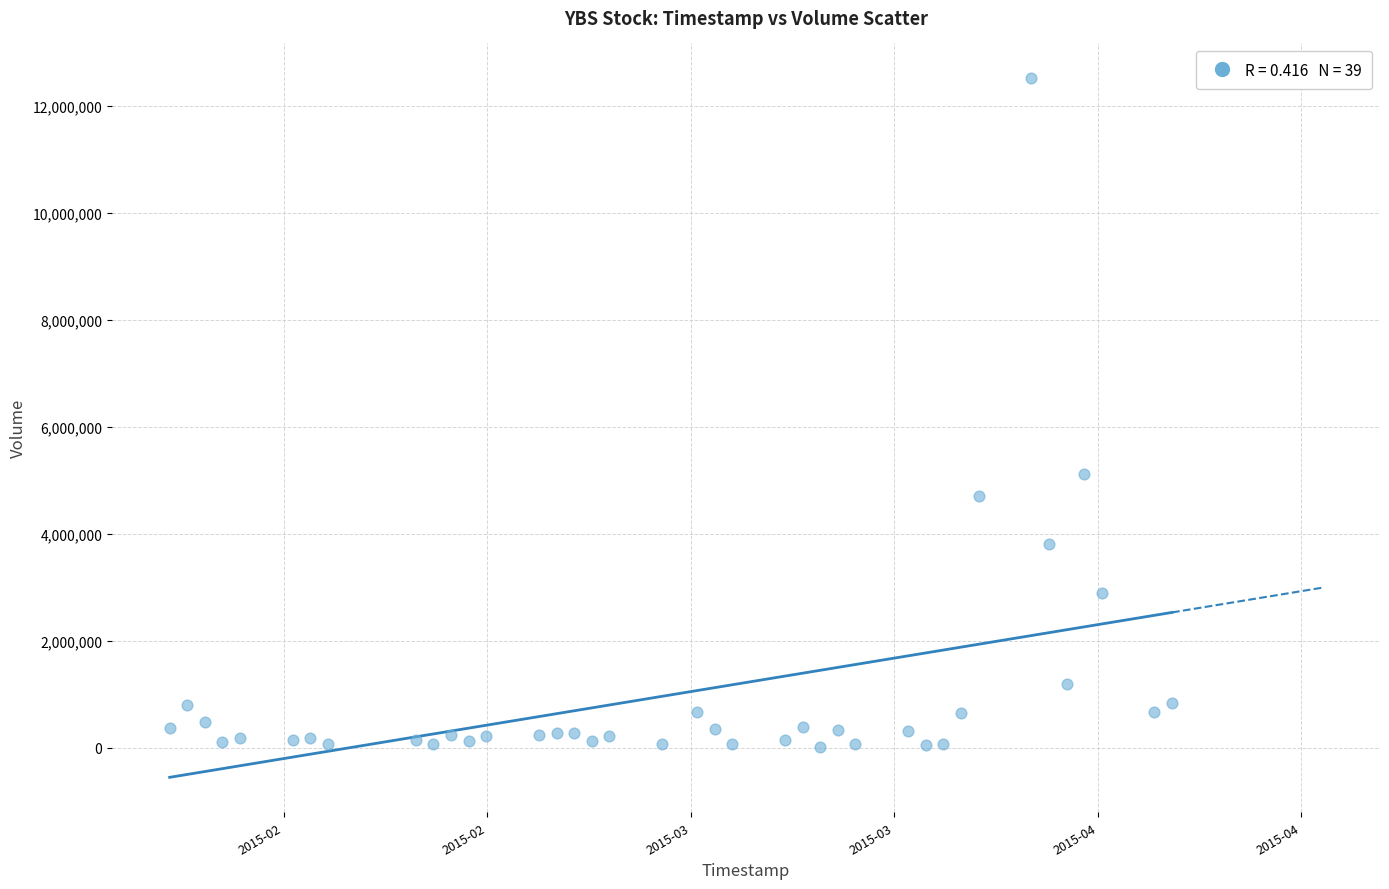

What Y value in the scatter plot is closest to 6258500?

5113400